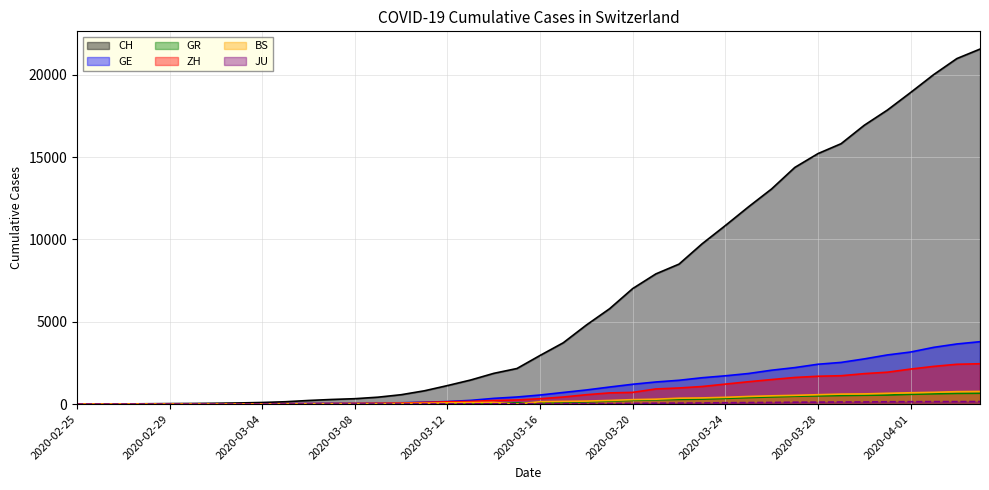

What is the total value across all series at 2020-03-09?

581